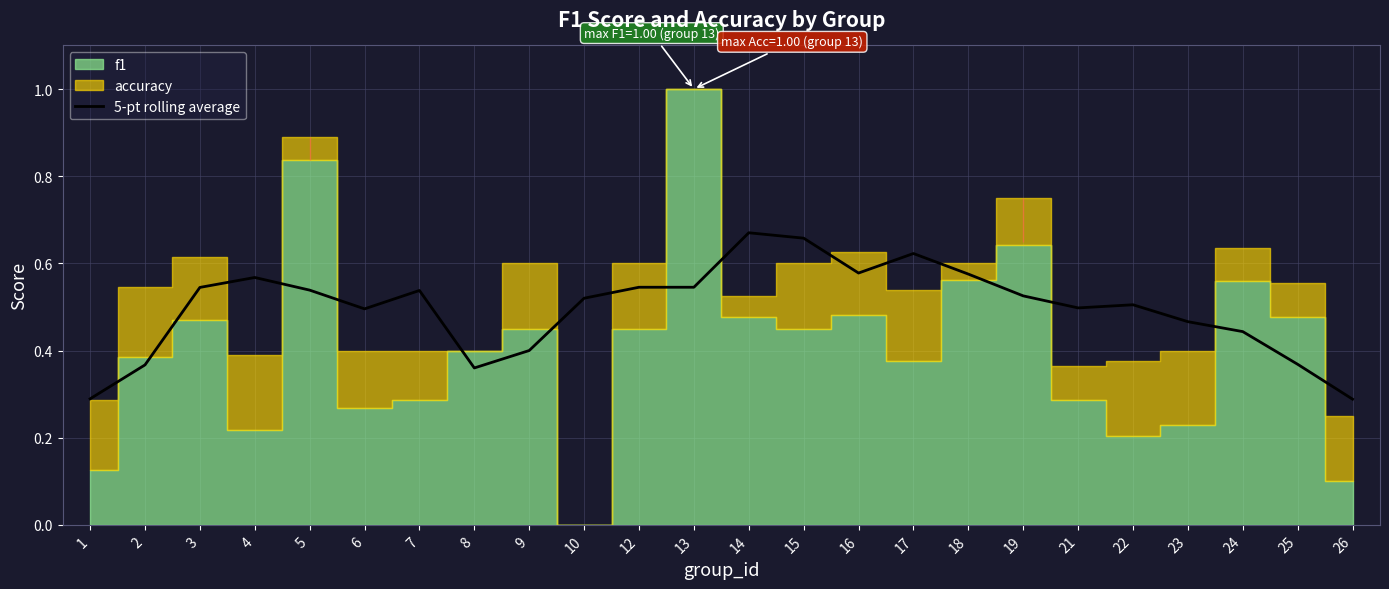

Is it true that 5-pt rolling average equals 0.2 at 8?

False